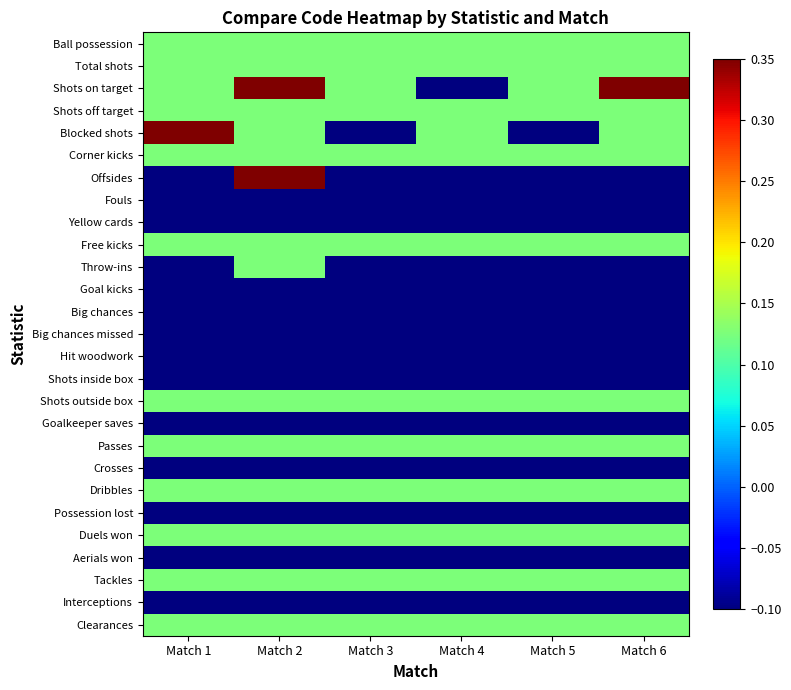

Reading left to right, list all the values displayed in this chart.

Ball possession: Match 1=0.1	Match 2=0.1	Match 3=0.1	Match 4=0.1	Match 5=0.1	Match 6=0.1
Total shots: Match 1=0.1	Match 2=0.1	Match 3=0.1	Match 4=0.1	Match 5=0.1	Match 6=0.1
Shots on target: Match 1=0.1	Match 2=0.3	Match 3=0.1	Match 4=-0.1	Match 5=0.1	Match 6=0.3
Shots off target: Match 1=0.1	Match 2=0.1	Match 3=0.1	Match 4=0.1	Match 5=0.1	Match 6=0.1
Blocked shots: Match 1=0.3	Match 2=0.1	Match 3=-0.1	Match 4=0.1	Match 5=-0.1	Match 6=0.1
Corner kicks: Match 1=0.1	Match 2=0.1	Match 3=0.1	Match 4=0.1	Match 5=0.1	Match 6=0.1
Offsides: Match 1=-0.1	Match 2=0.3	Match 3=-0.1	Match 4=-0.1	Match 5=-0.1	Match 6=-0.1
Fouls: Match 1=-0.1	Match 2=-0.1	Match 3=-0.1	Match 4=-0.1	Match 5=-0.1	Match 6=-0.1
Yellow cards: Match 1=-0.1	Match 2=-0.1	Match 3=-0.1	Match 4=-0.1	Match 5=-0.1	Match 6=-0.1
Free kicks: Match 1=0.1	Match 2=0.1	Match 3=0.1	Match 4=0.1	Match 5=0.1	Match 6=0.1
Throw-ins: Match 1=-0.1	Match 2=0.1	Match 3=-0.1	Match 4=-0.1	Match 5=-0.1	Match 6=-0.1
Goal kicks: Match 1=-0.1	Match 2=-0.1	Match 3=-0.1	Match 4=-0.1	Match 5=-0.1	Match 6=-0.1
Big chances: Match 1=-0.1	Match 2=-0.1	Match 3=-0.1	Match 4=-0.1	Match 5=-0.1	Match 6=-0.1
Big chances missed: Match 1=-0.1	Match 2=-0.1	Match 3=-0.1	Match 4=-0.1	Match 5=-0.1	Match 6=-0.1
Hit woodwork: Match 1=-0.1	Match 2=-0.1	Match 3=-0.1	Match 4=-0.1	Match 5=-0.1	Match 6=-0.1
Shots inside box: Match 1=-0.1	Match 2=-0.1	Match 3=-0.1	Match 4=-0.1	Match 5=-0.1	Match 6=-0.1
Shots outside box: Match 1=0.1	Match 2=0.1	Match 3=0.1	Match 4=0.1	Match 5=0.1	Match 6=0.1
Goalkeeper saves: Match 1=-0.1	Match 2=-0.1	Match 3=-0.1	Match 4=-0.1	Match 5=-0.1	Match 6=-0.1
Passes: Match 1=0.1	Match 2=0.1	Match 3=0.1	Match 4=0.1	Match 5=0.1	Match 6=0.1
Crosses: Match 1=-0.1	Match 2=-0.1	Match 3=-0.1	Match 4=-0.1	Match 5=-0.1	Match 6=-0.1
Dribbles: Match 1=0.1	Match 2=0.1	Match 3=0.1	Match 4=0.1	Match 5=0.1	Match 6=0.1
Possession lost: Match 1=-0.1	Match 2=-0.1	Match 3=-0.1	Match 4=-0.1	Match 5=-0.1	Match 6=-0.1
Duels won: Match 1=0.1	Match 2=0.1	Match 3=0.1	Match 4=0.1	Match 5=0.1	Match 6=0.1
Aerials won: Match 1=-0.1	Match 2=-0.1	Match 3=-0.1	Match 4=-0.1	Match 5=-0.1	Match 6=-0.1
Tackles: Match 1=0.1	Match 2=0.1	Match 3=0.1	Match 4=0.1	Match 5=0.1	Match 6=0.1
Interceptions: Match 1=-0.1	Match 2=-0.1	Match 3=-0.1	Match 4=-0.1	Match 5=-0.1	Match 6=-0.1
Clearances: Match 1=0.1	Match 2=0.1	Match 3=0.1	Match 4=0.1	Match 5=0.1	Match 6=0.1